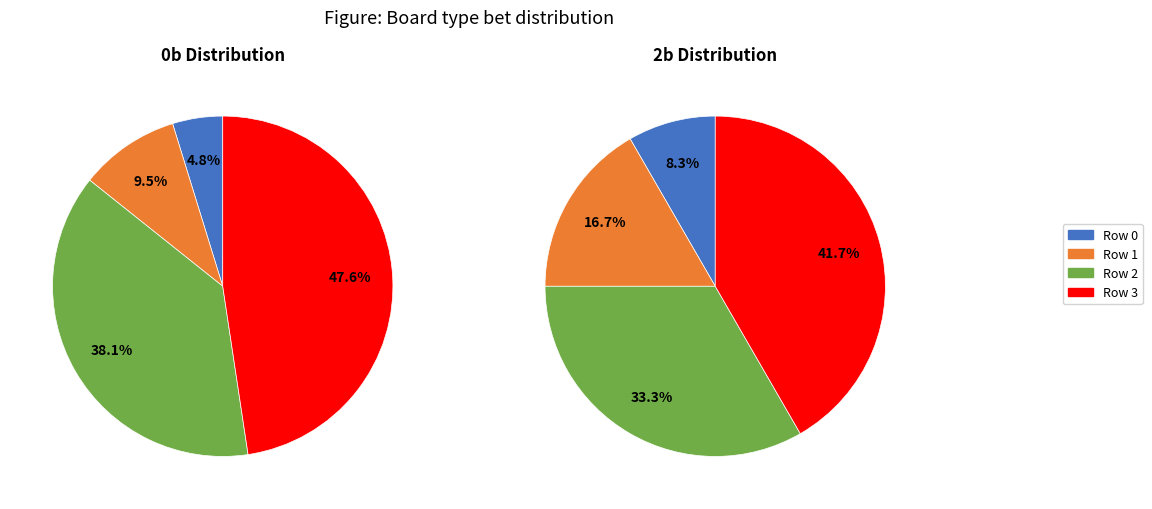

Do Row 1 and Row 3 together represent more than half of the pie?

Yes